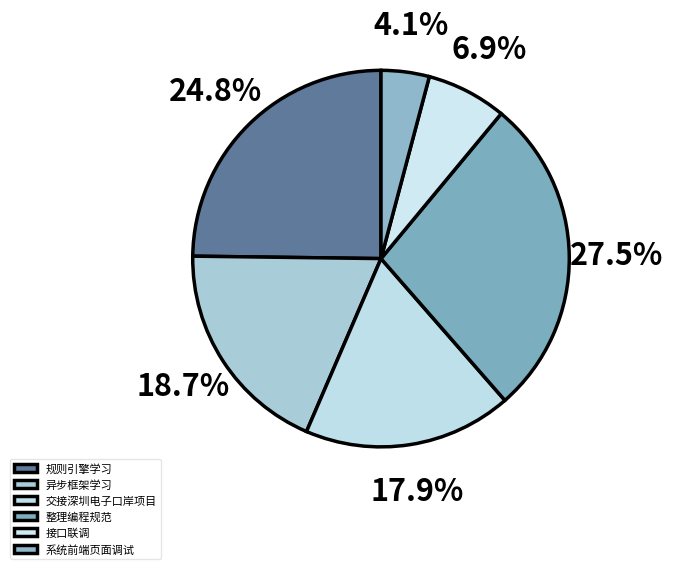

What is the total percentage of 接口联调 and 异步框架学习?

25.6%